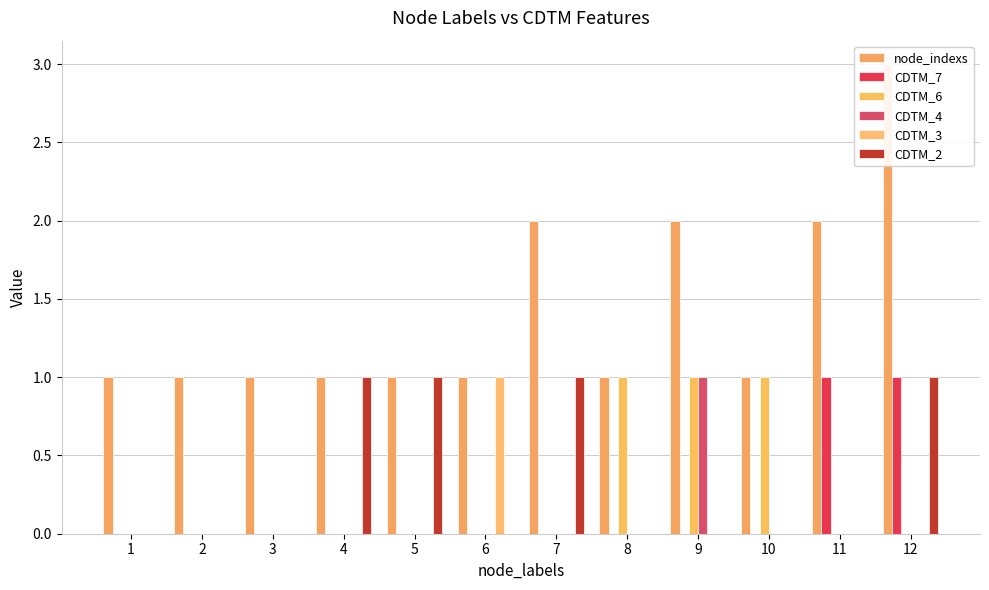

Which label corresponds to the largest value in the chart?

12